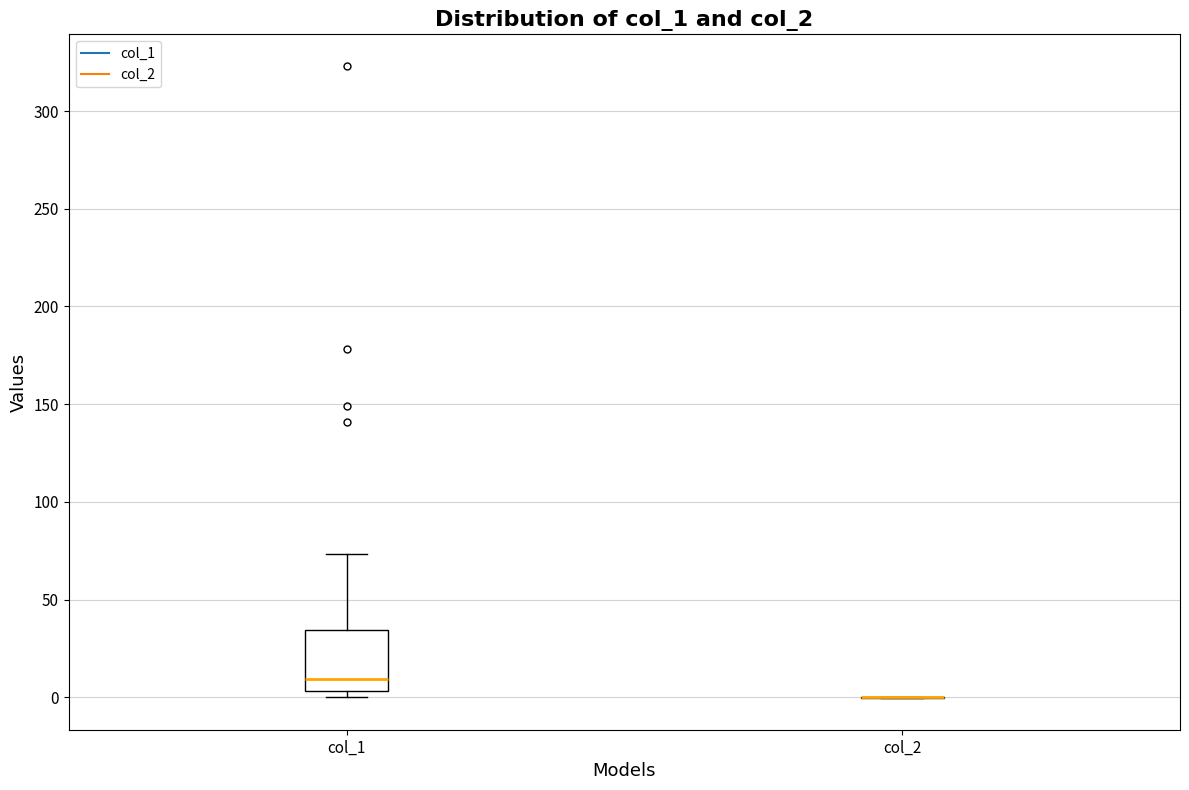

Which box is the tallest, from its lower edge to its upper edge?

col_1